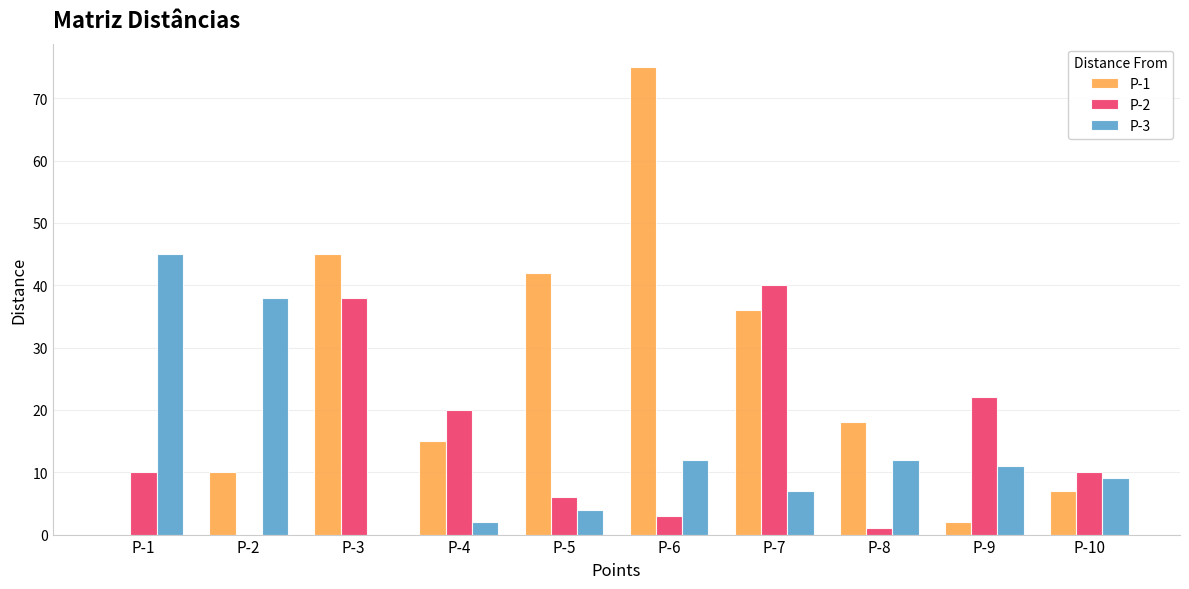

What is the average value of the P-1 series?

25